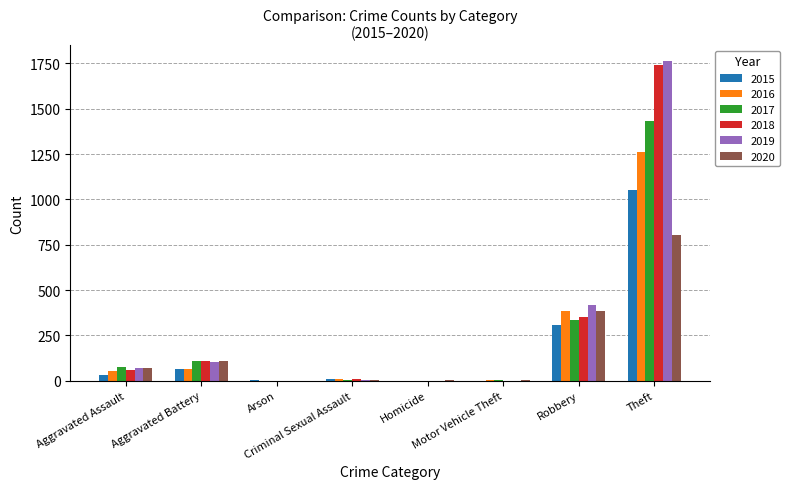

What is the highest value of the 2020 series?

804